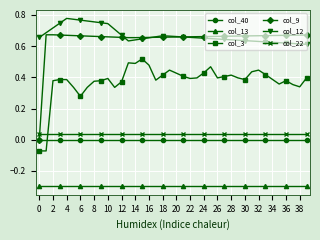

True or false: col_3 and col_9 intersect in this chart.

False